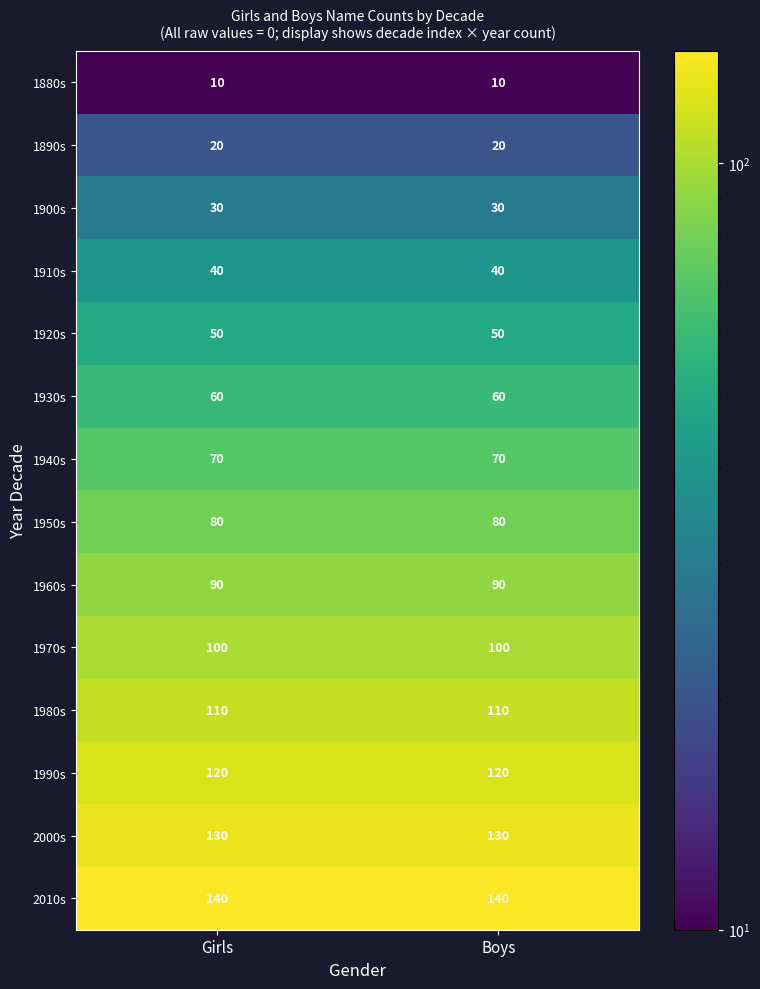

Reading right to left, list all the values displayed in this chart.

1880s: 10	10
1890s: 20	20
1900s: 30	30
1910s: 40	40
1920s: 50	50
1930s: 60	60
1940s: 70	70
1950s: 80	80
1960s: 90	90
1970s: 100	100
1980s: 110	110
1990s: 120	120
2000s: 130	130
2010s: 140	140